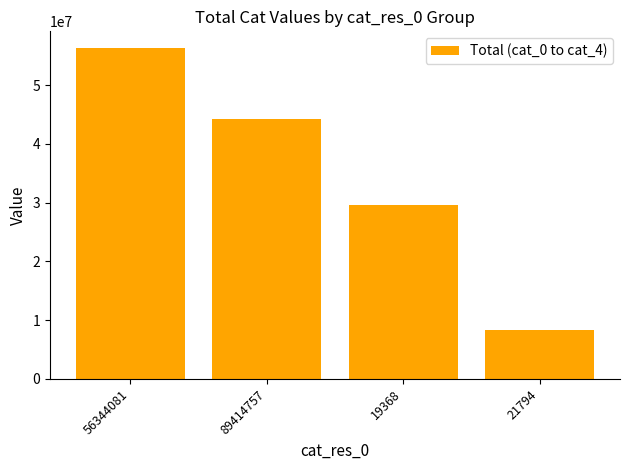

What is the label of the 1st bar from the left?

56344081